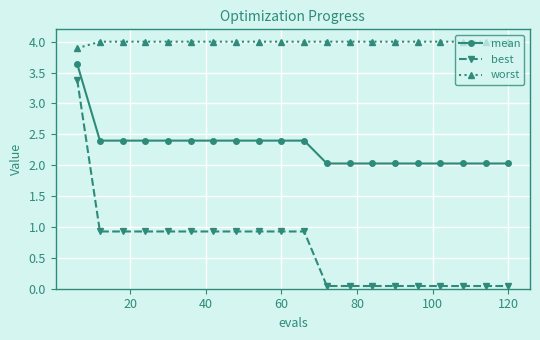

True or false: best and worst cross at least once.

False